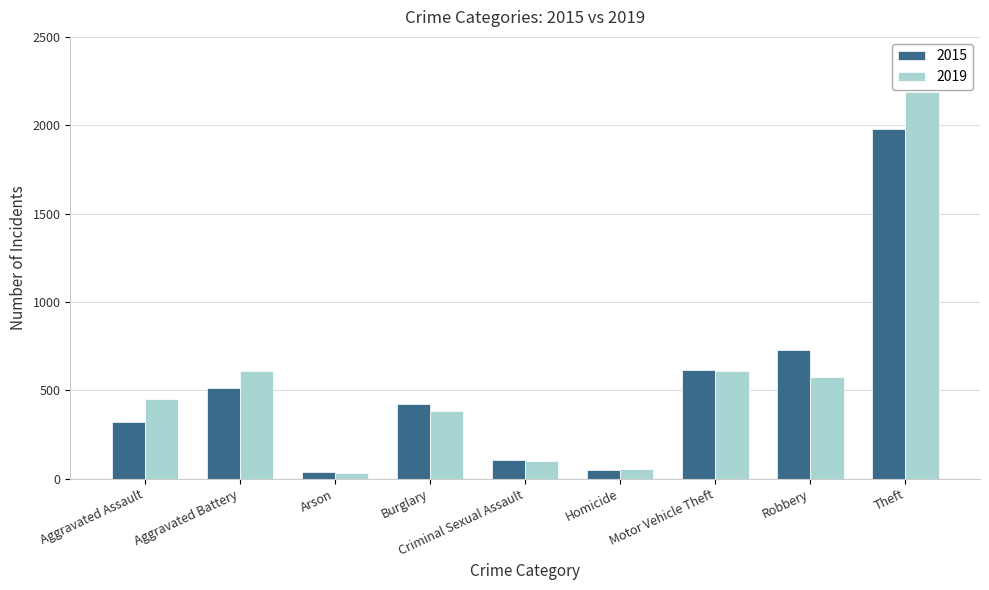

At which category is the sum across all series the highest?

Theft